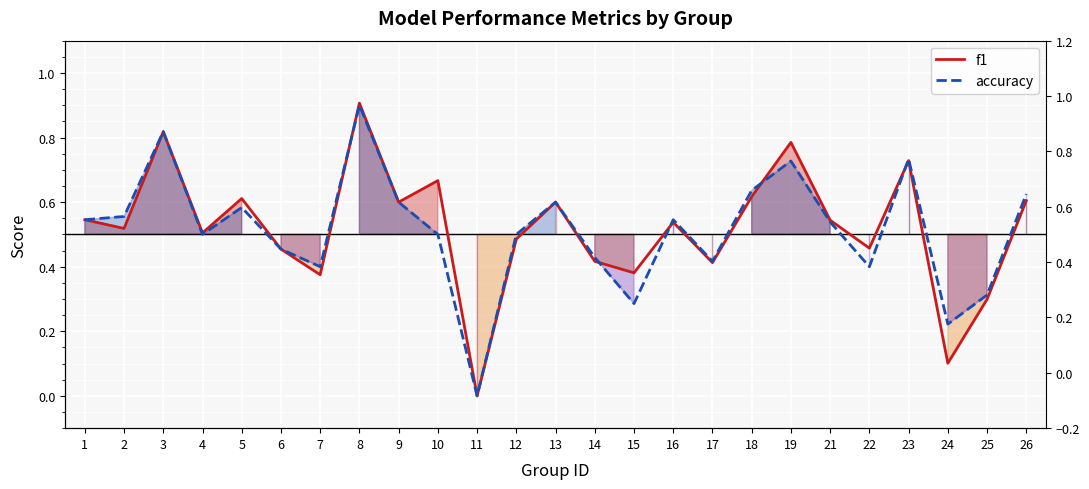

Is it true that f1 equals 0.3 at 12?

False